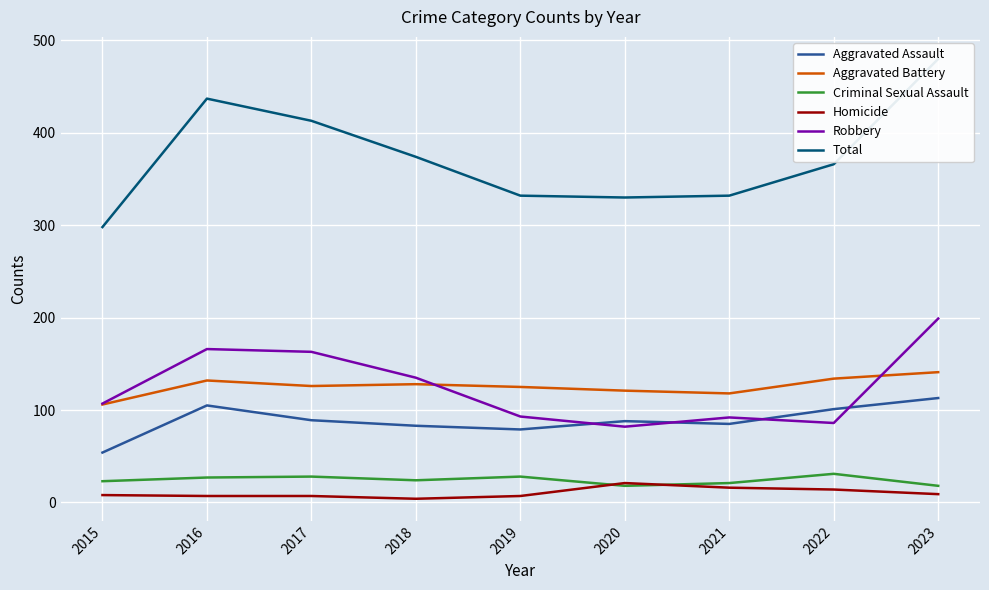

List the labels in order of Criminal Sexual Assault value, smallest first.

2020, 2023, 2021, 2015, 2018, 2016, 2017, 2019, 2022